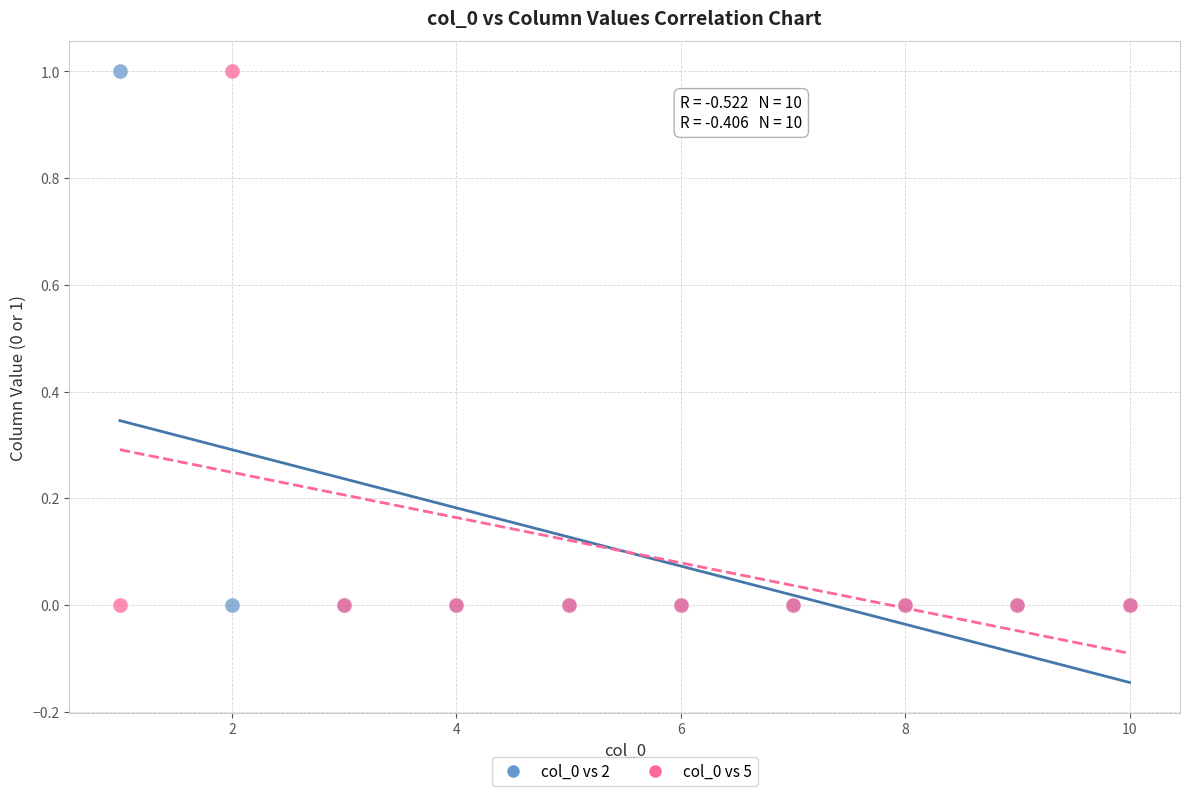

What is the X range (max minus min) for the scatter plot?

9